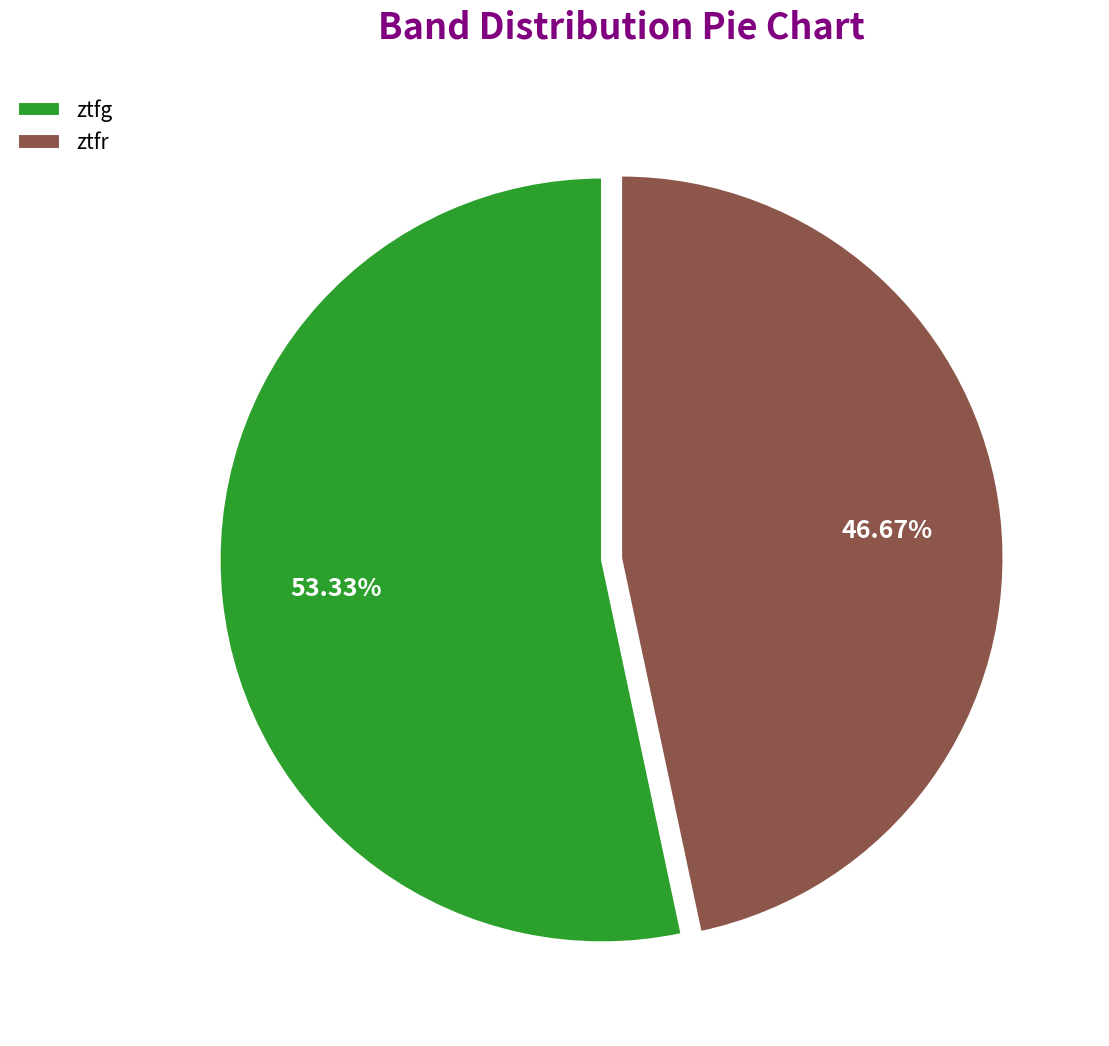

To the nearest percent, what is the difference between the largest and smallest slice percentages?

7%